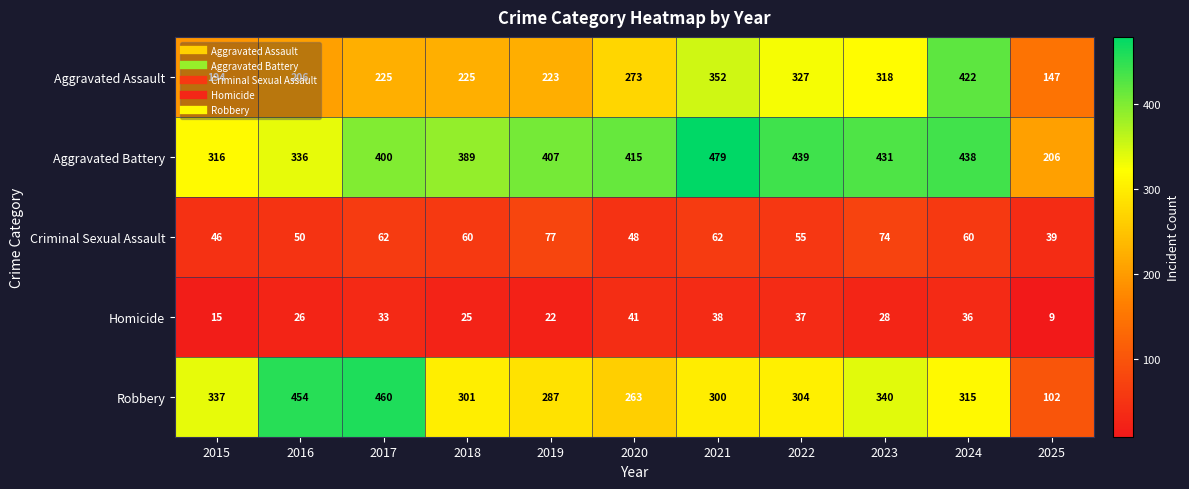

What is the sum of the Aggravated Assault values at 2022 and 2018?

552